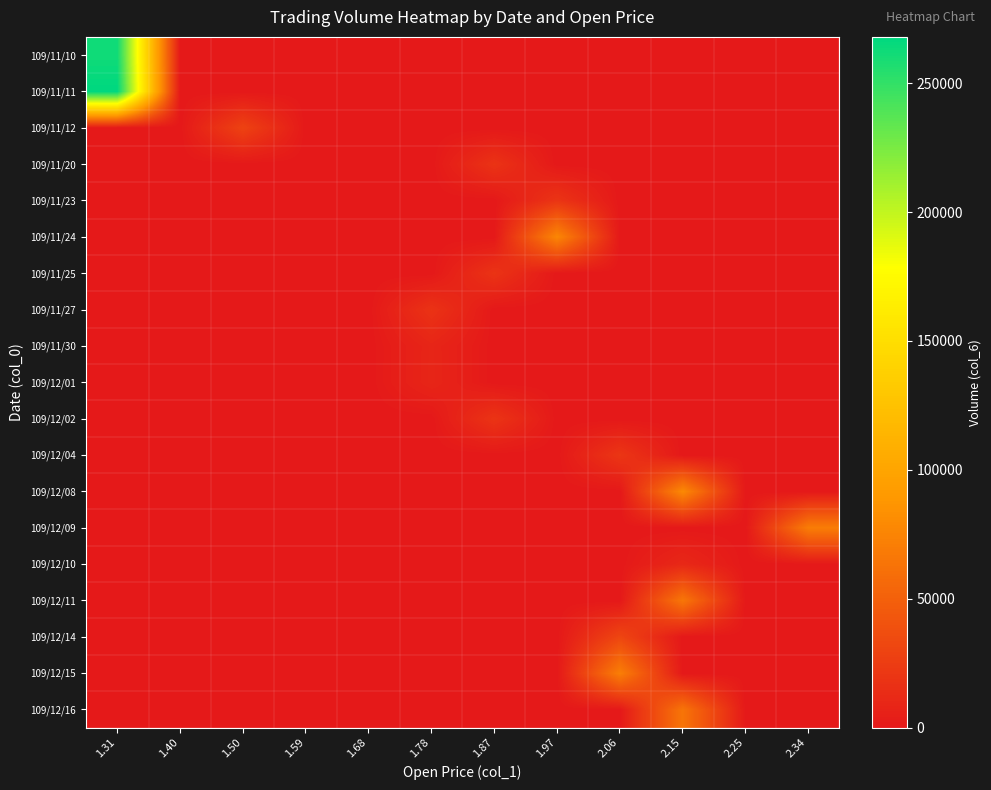

Between 1.50 and 2.06, which series saw the biggest shift?

109/12/15